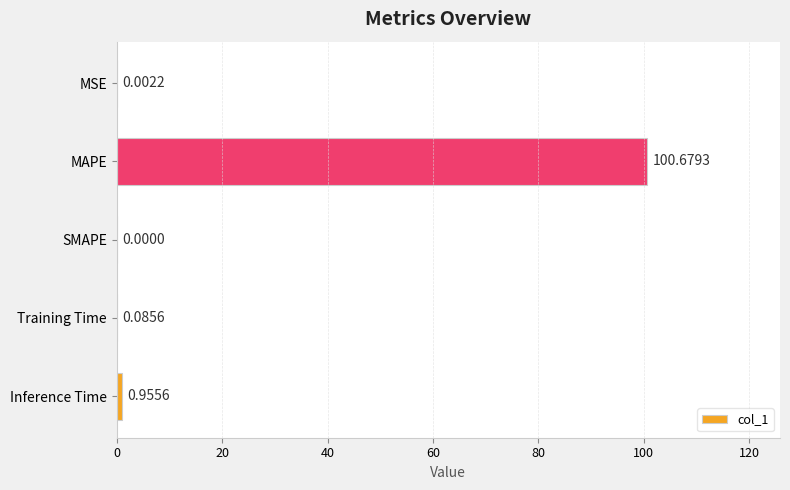

What is the change in value from SMAPE to Inference Time?

+1.0